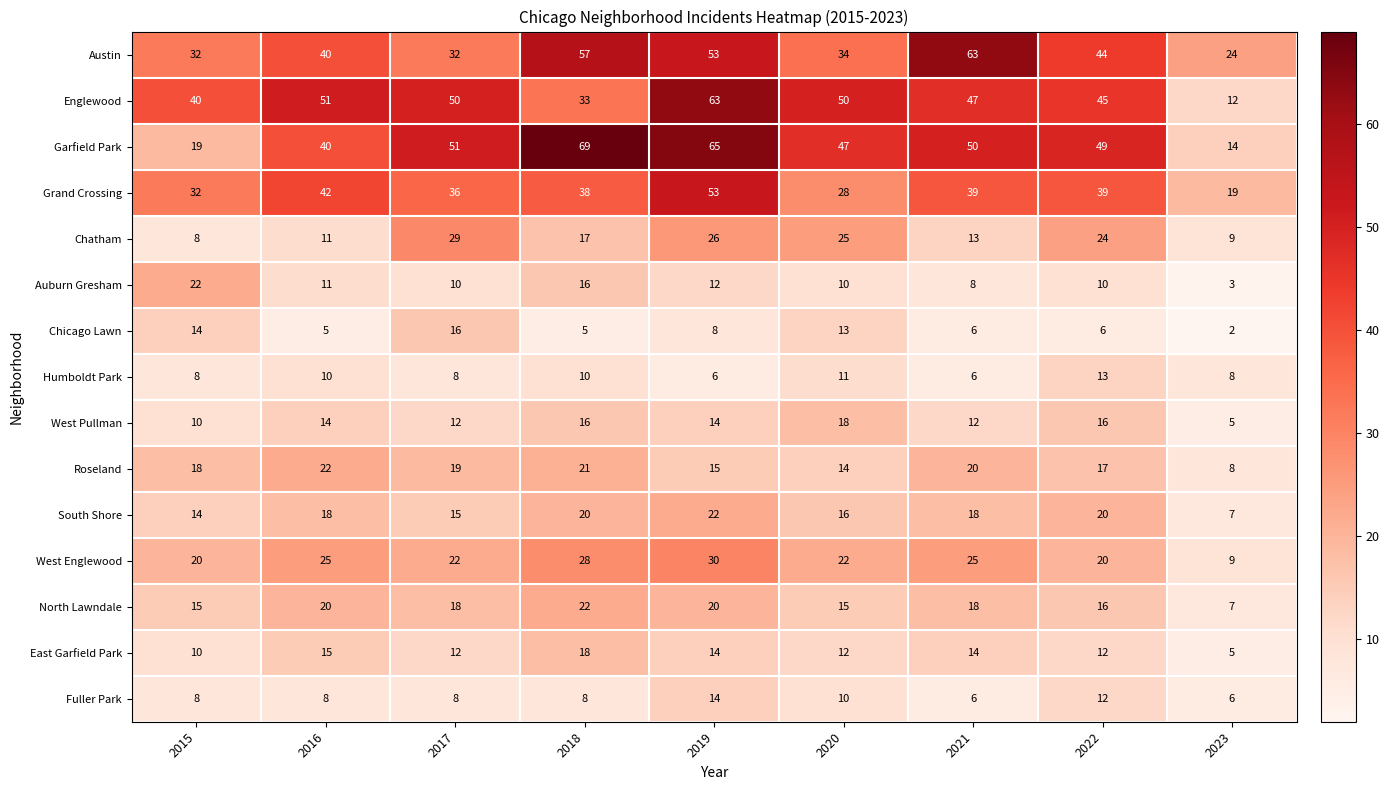

What is the sum of the Englewood values at 2016 and 2022?

96